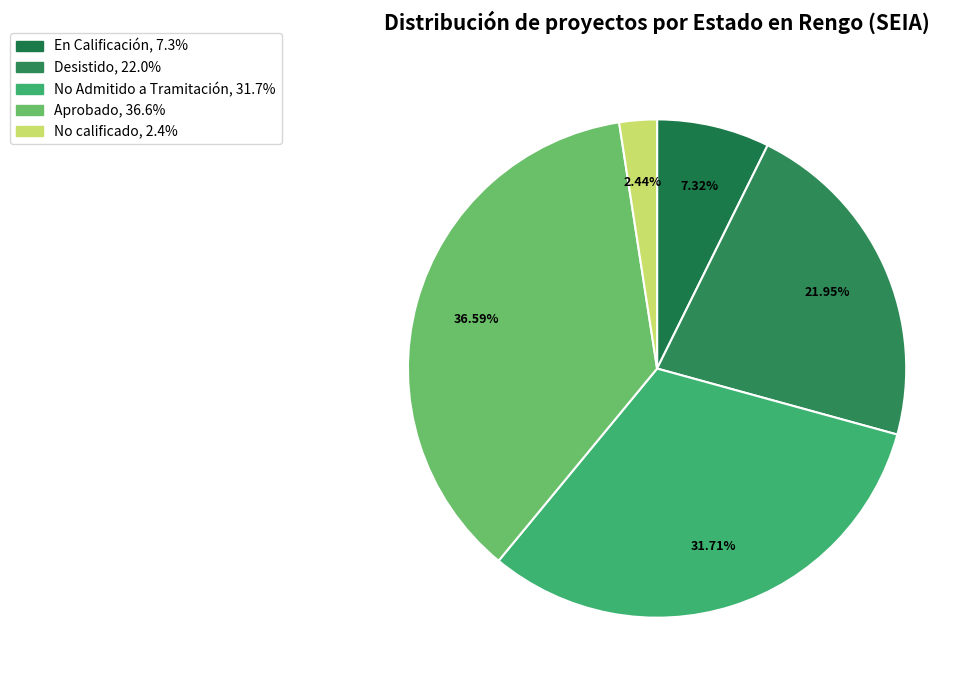

How many segments does this pie chart have?

5